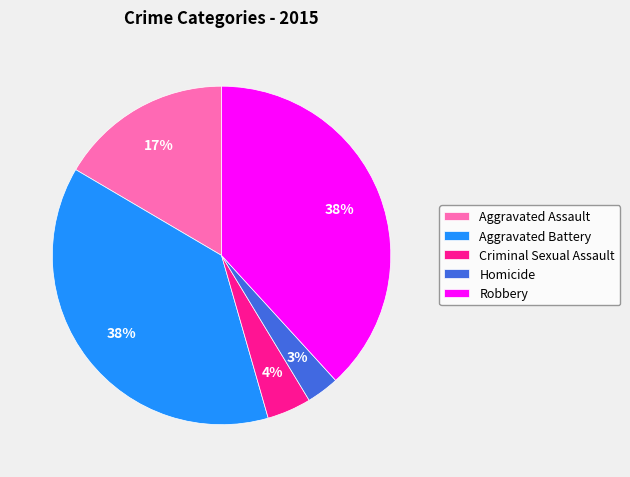

The Aggravated Battery slice represents 38% of the pie. True or false?

True